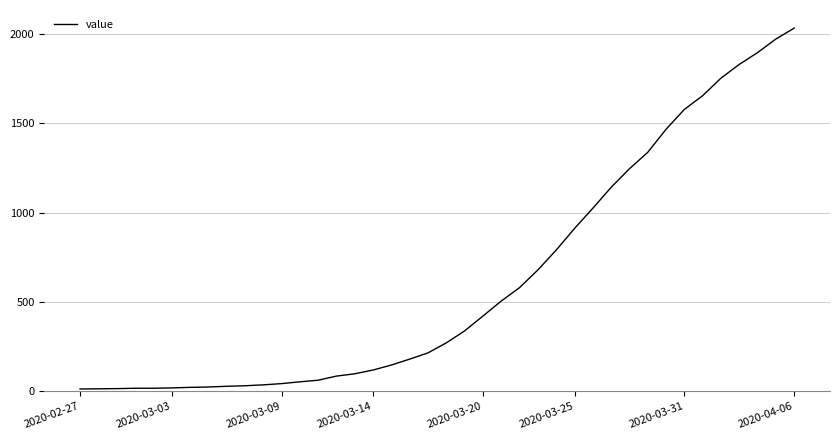

What is the maximum value shown in the chart?

2032